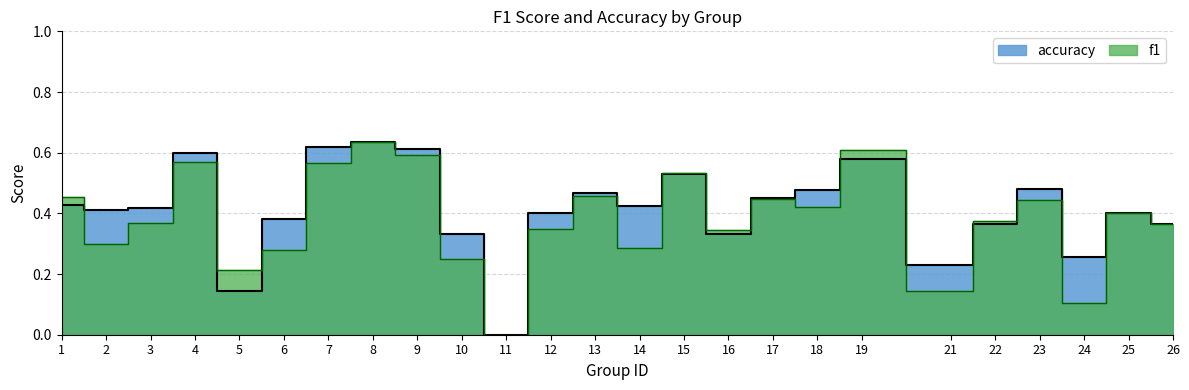

Reading left to right, what are all the values shown in this chart?

f1: 0.5	0.3	0.4	0.6	0.2	0.3	0.6	0.6	0.6	0.2	0.0	0.3	0.5	0.3	0.5	0.3	0.4	0.4	0.6	0.1	0.4	0.4	0.1	0.4	0.4
accuracy: 0.4	0.4	0.4	0.6	0.1	0.4	0.6	0.6	0.6	0.3	0.0	0.4	0.5	0.4	0.5	0.3	0.5	0.5	0.6	0.2	0.4	0.5	0.3	0.4	0.4